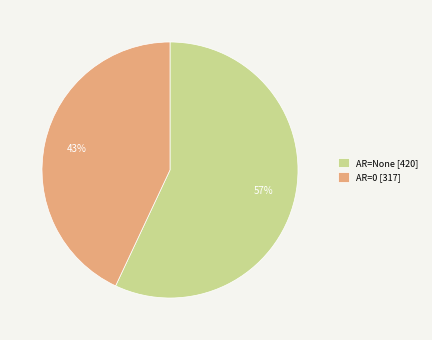

To the nearest percent, what percentage of the pie is AR=None [420]?

57%